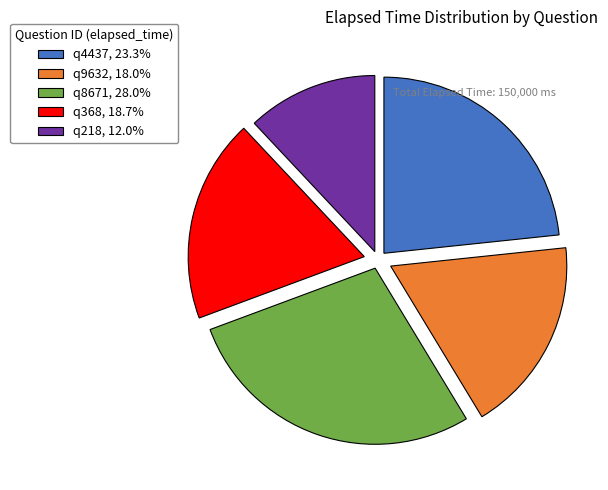

Rank the categories by value from lowest to highest.

q218, q9632, q368, q4437, q8671